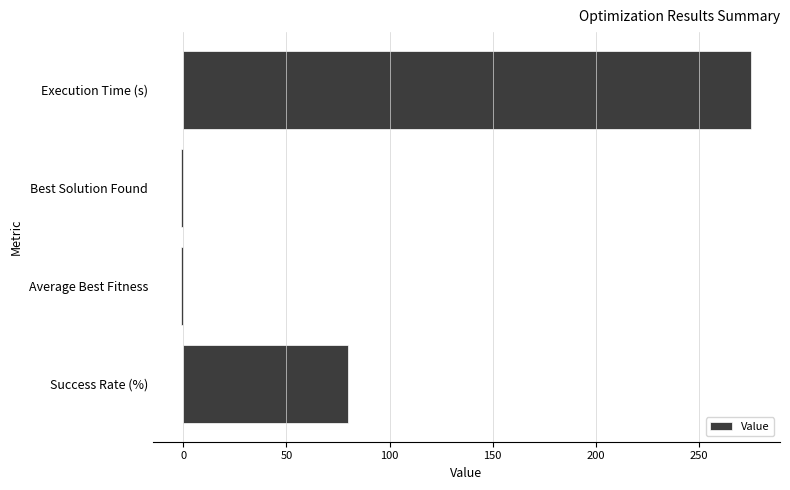

Are the bars grouped side by side (vs. stacked)?

No